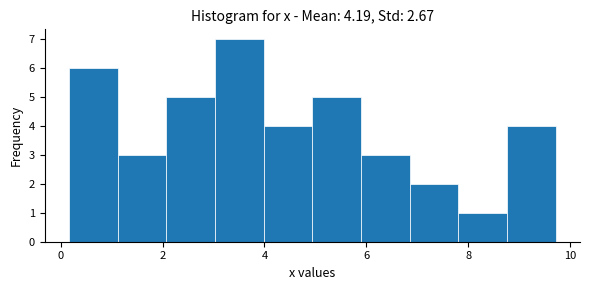

Reading left to right, list every bar in this chart as the range it spans on the x-axis followed by its height. Neither the bar edges nor the heights are printed on the chart, so give them approximately, as read against the axes.

0.2 to 1.2: 6
1.2 to 2.0: 3
2.0 to 3.0: 5
3.0 to 4.0: 7
4.0 to 5.0: 4
5.0 to 5.8: 5
5.8 to 6.8: 3
6.8 to 7.8: 2
7.8 to 8.8: 1
8.8 to 9.8: 4